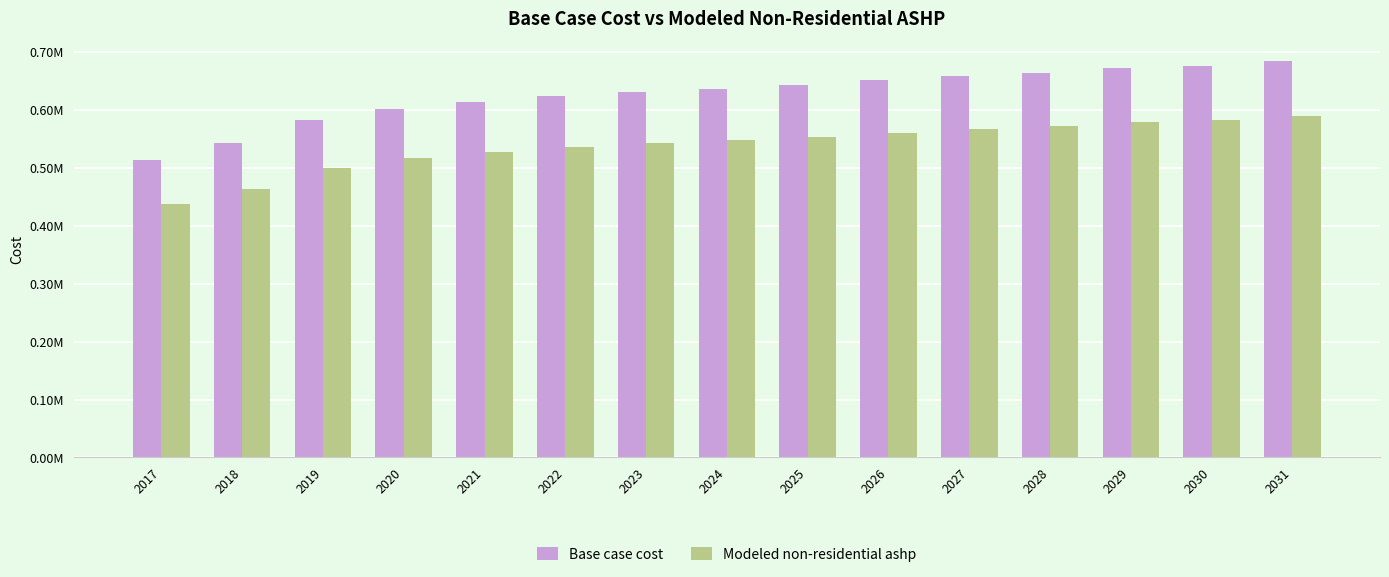

Does the chart contain stacked bars?

No